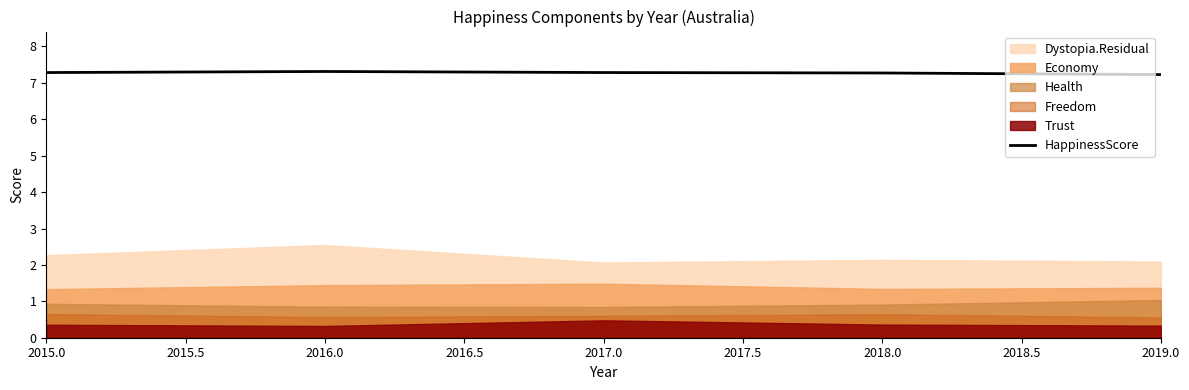

The HappinessScore series shows 2.8 at 2018.0. True or false?

False